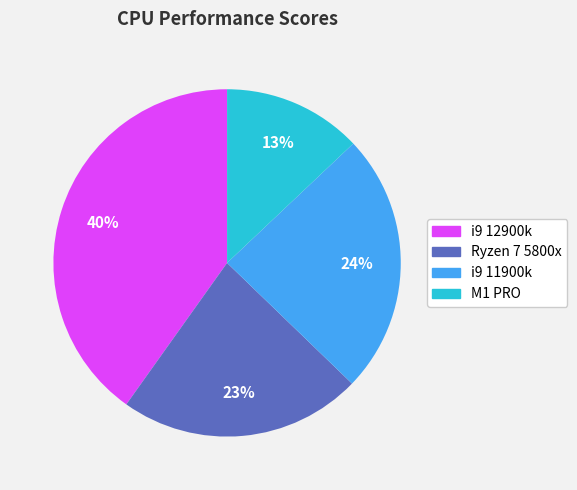

Rank the categories by value from highest to lowest.

i9 12900k, i9 11900k, Ryzen 7 5800x, M1 PRO